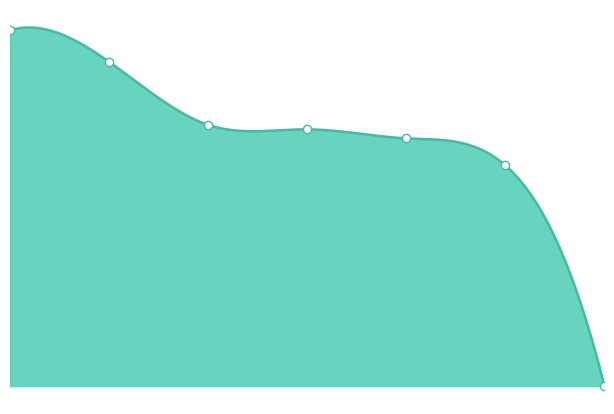

What is the difference between the highest and lowest values at P-2?

59